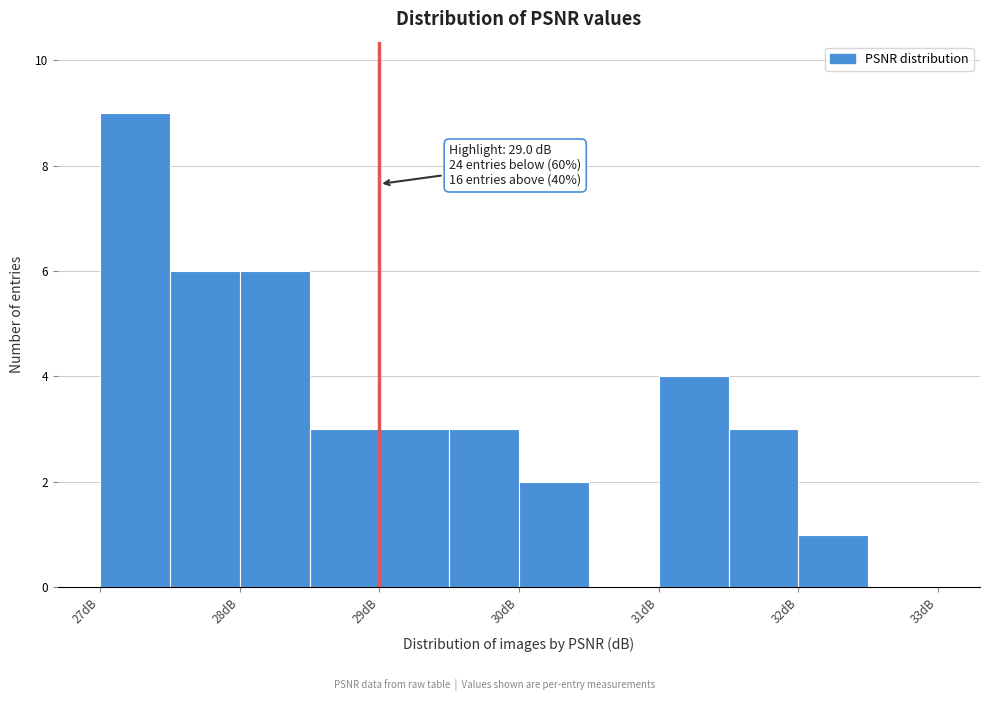

Over which range of the x-axis is the bar tallest?

27.0 to 27.5